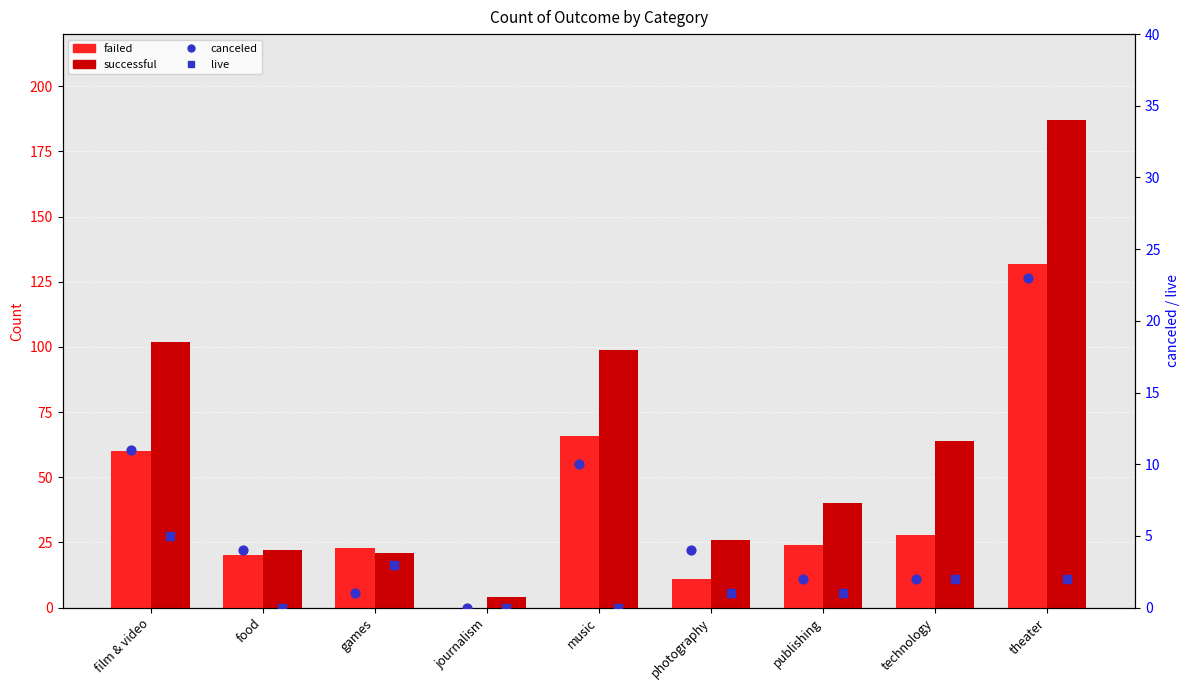

What is the total value across all series at technology?

96